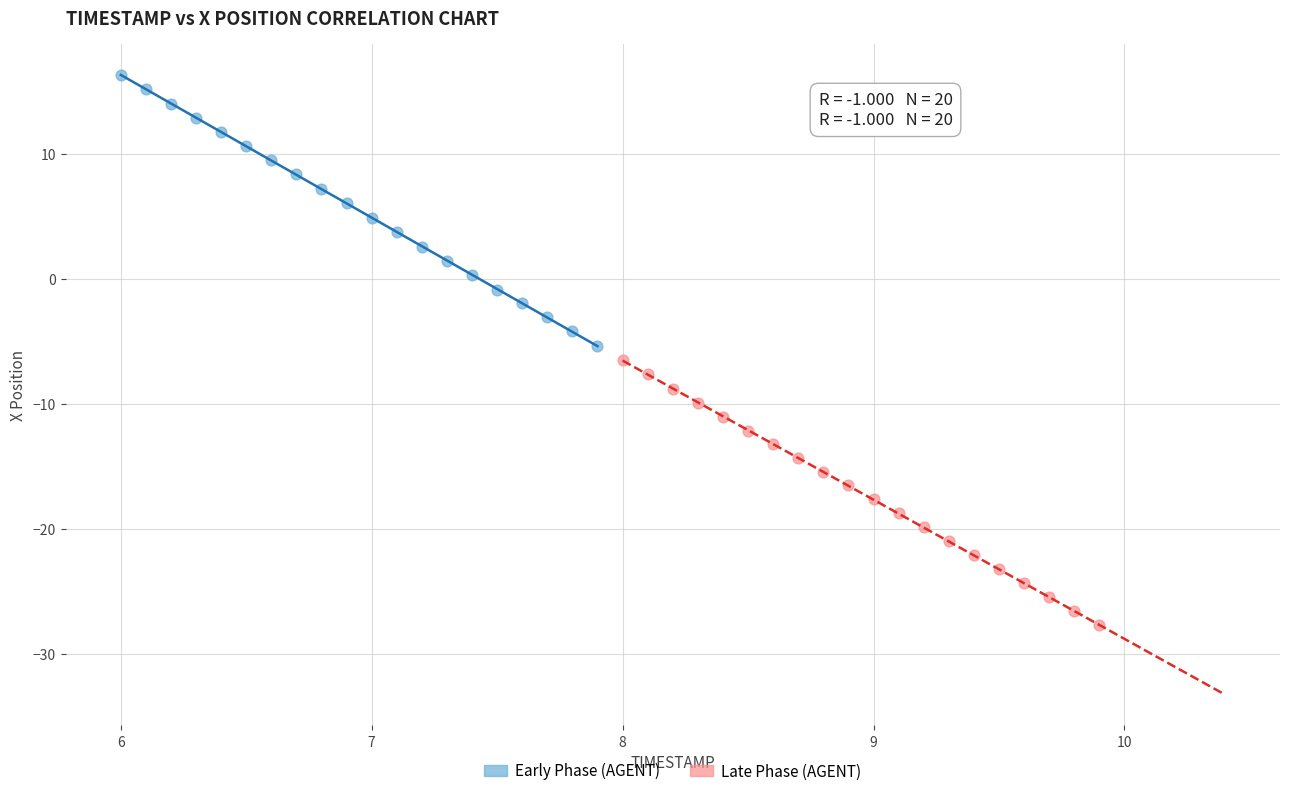

Which series has the widest spread of Y values?

Early Phase (AGENT)